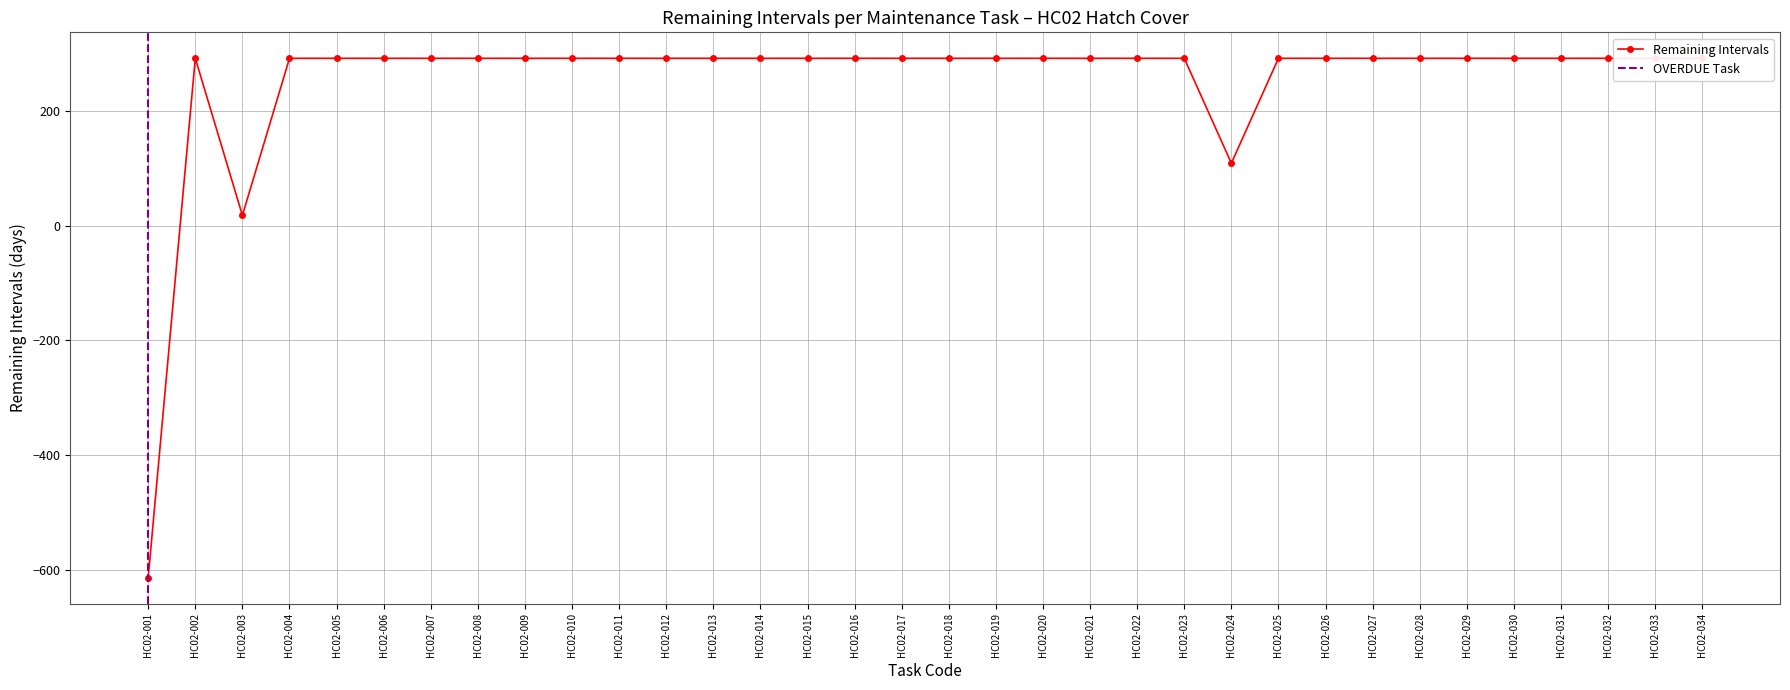

Reading right to left, list all the values displayed in this chart.

292	292	292	292	292	292	292	292	292	292	109	292	292	292	292	292	292	292	292	292	292	292	292	292	292	292	292	292	292	292	292	18	292	-614